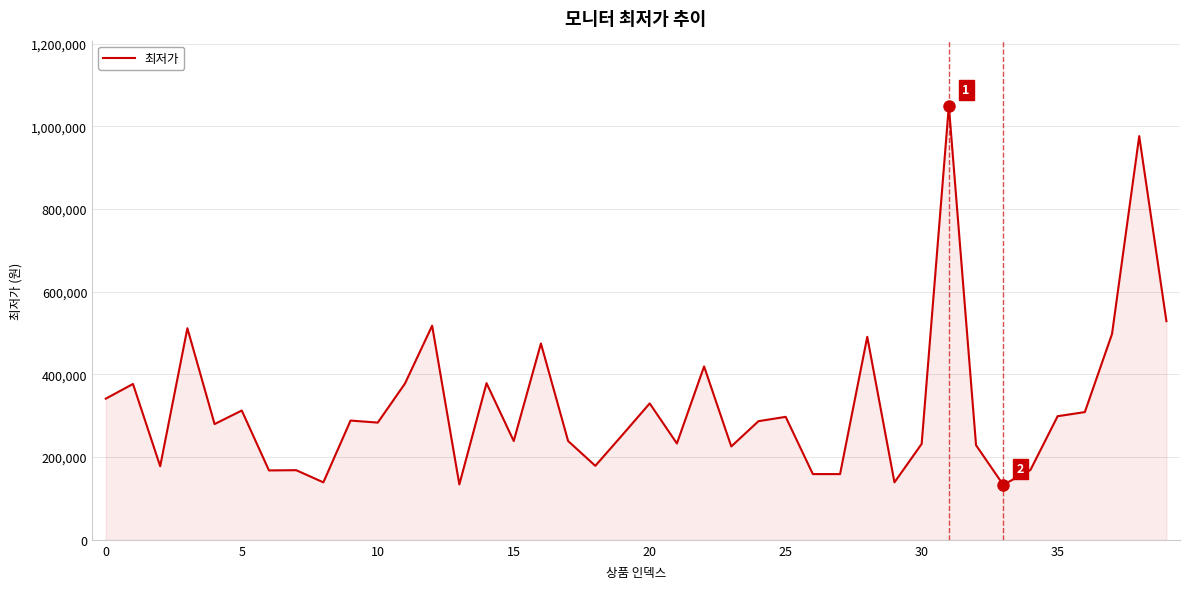

What is the difference between the maximum and minimum values?

917000